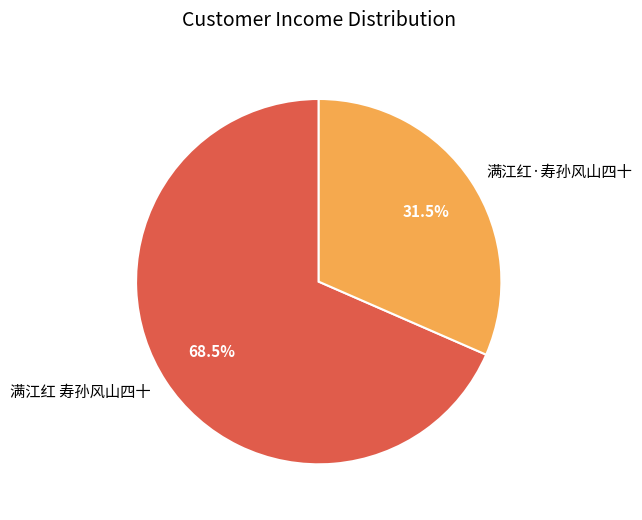

Is there any slice that represents more than half of the pie?

Yes